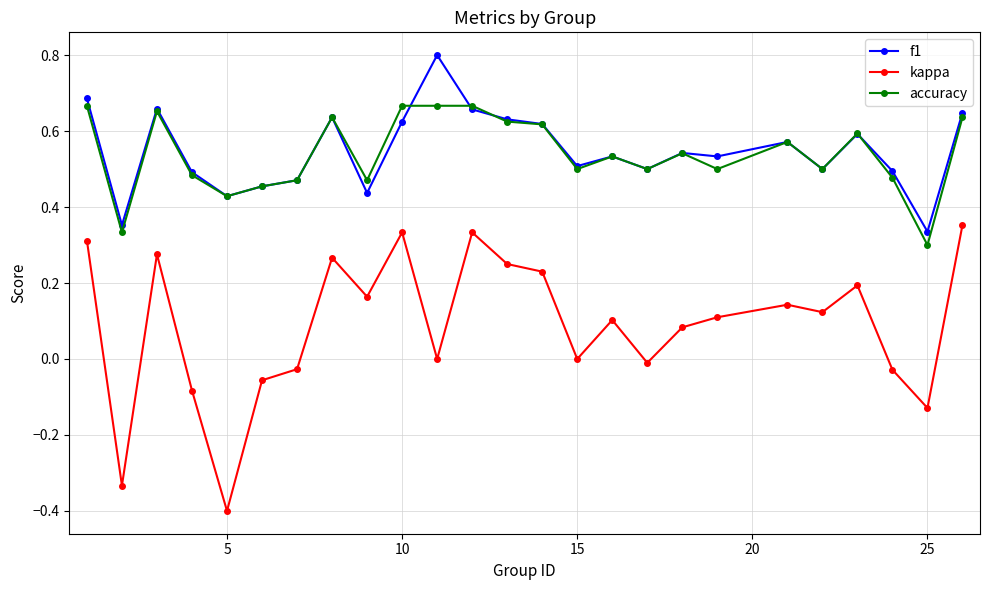

List the series in order of their peak value, lowest first.

kappa, accuracy, f1